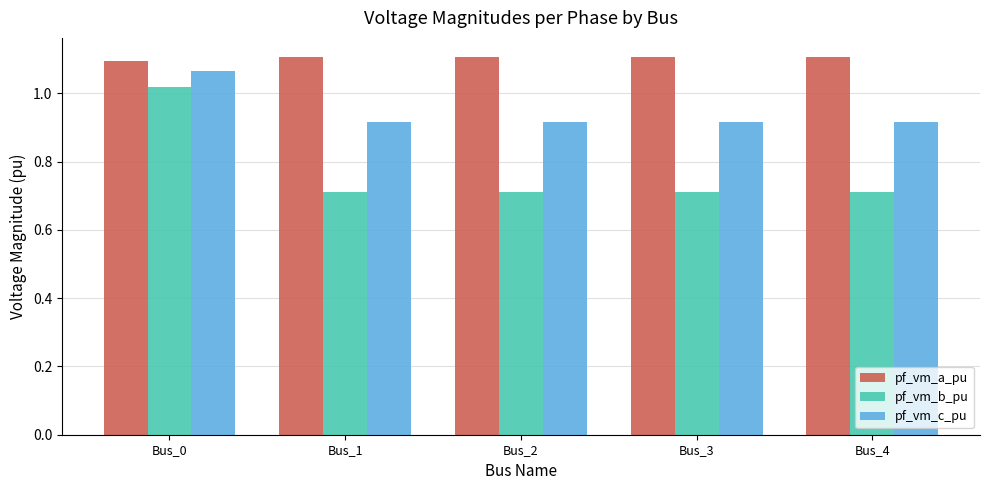

What are all the series names shown in the legend?

pf_vm_a_pu, pf_vm_b_pu, pf_vm_c_pu